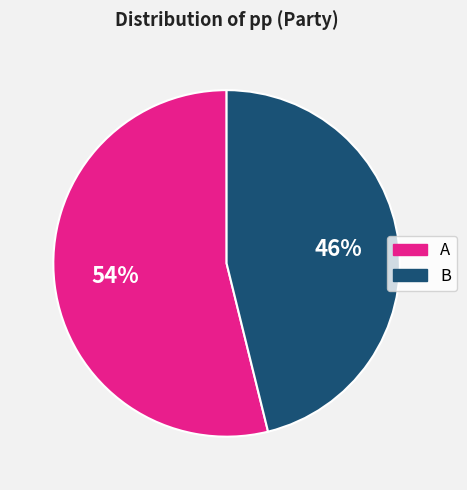

How many segments does this pie chart have?

2